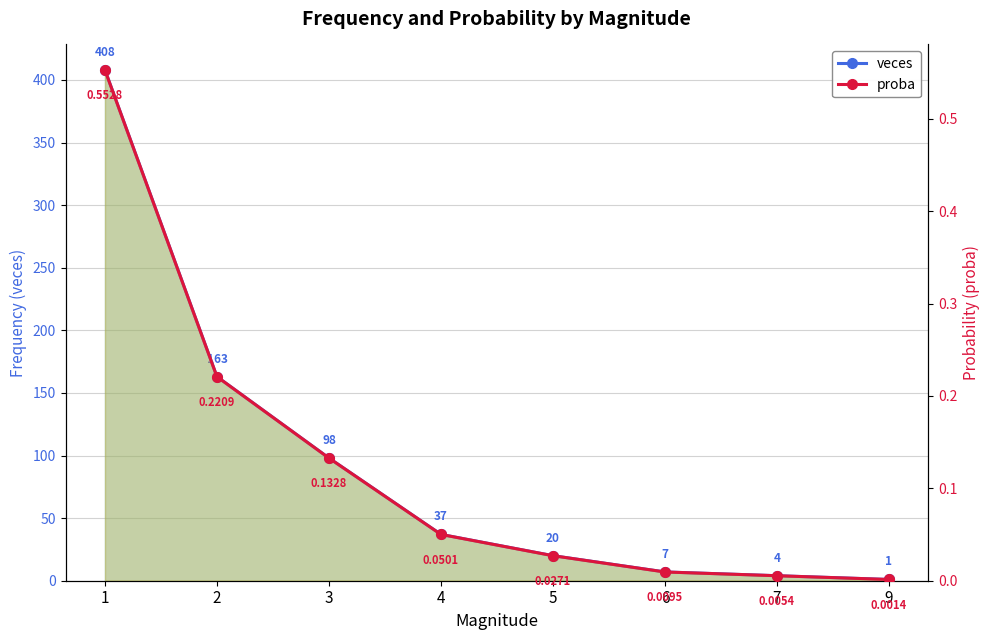

Reading right to left, what are all the values shown in this chart?

veces: 9=1.0	7=4.0	6=7.0	5=20.0	4=37.0	3=98.0	2=163.0	1=408.0
proba: 9=0.0	7=0.0	6=0.0	5=0.0	4=0.1	3=0.1	2=0.2	1=0.6